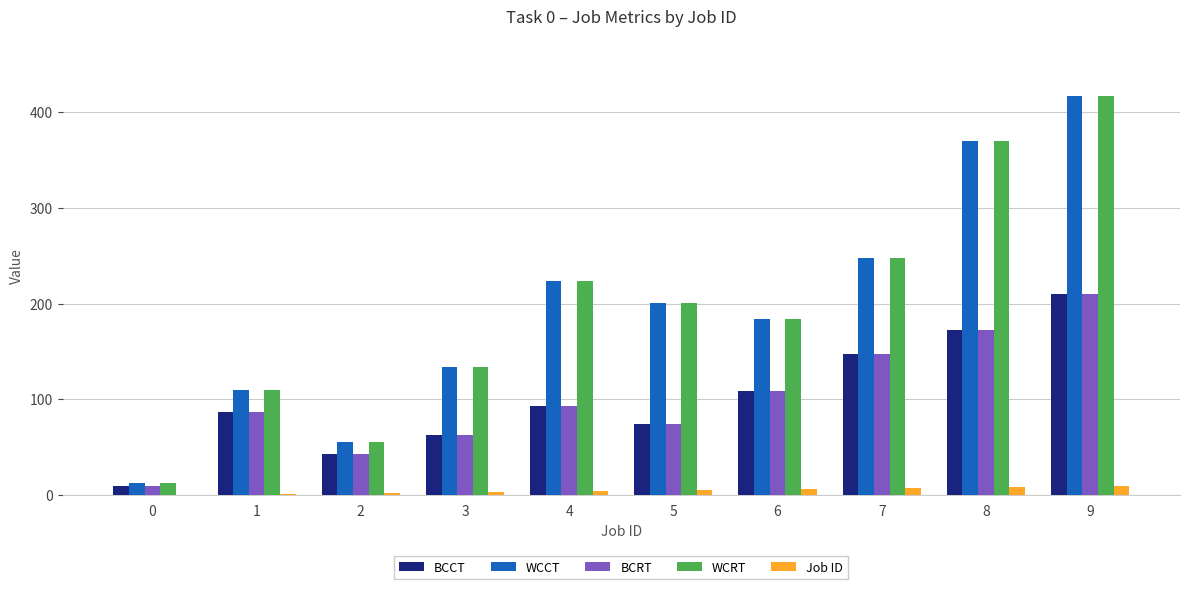

Are the bars grouped side by side (vs. stacked)?

Yes